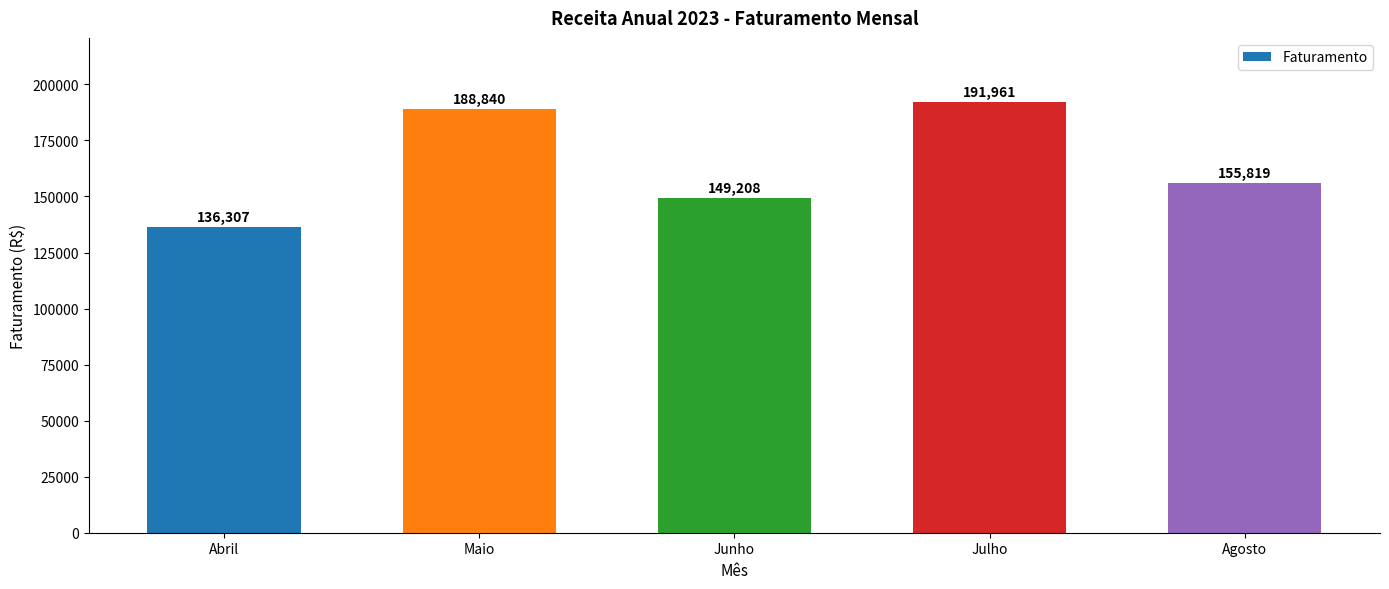

What is the difference between the maximum and minimum values?

55654